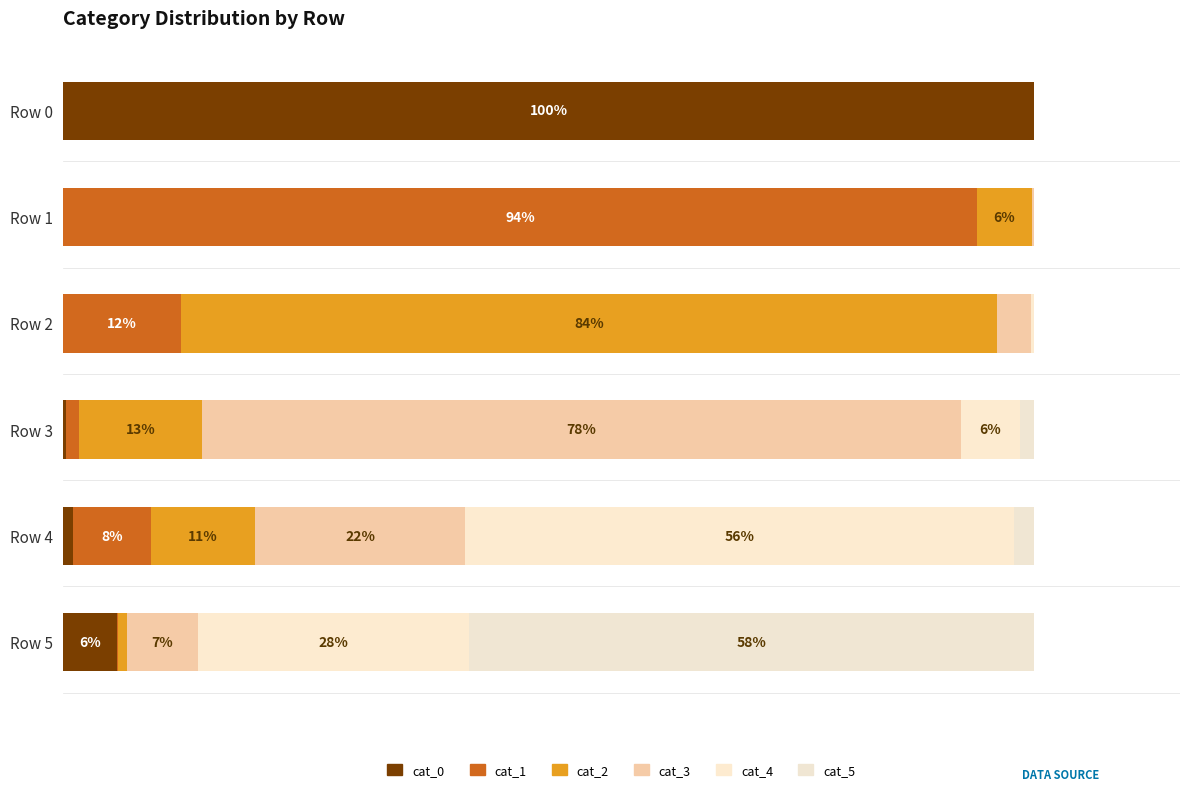

How many bars are there in each group?

6